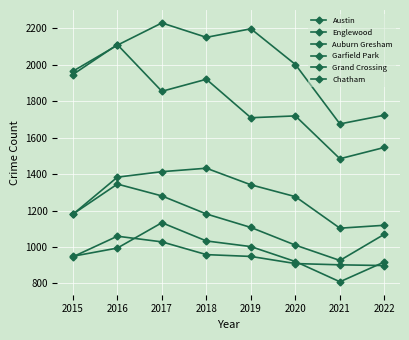

What is the total value across all series at 2015?

8164